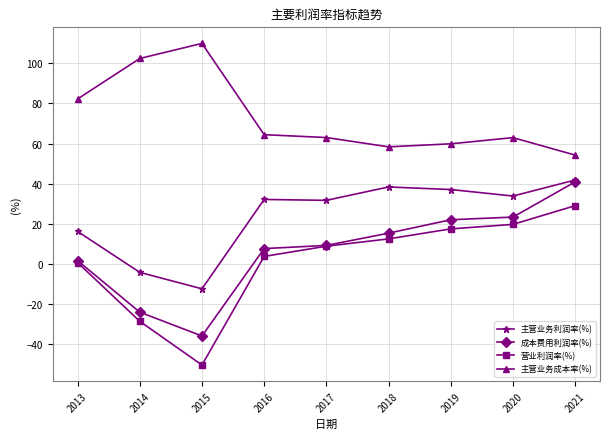

What is the sum of the 主营业务利润率(%) values at 2013 and 2016?

48.3